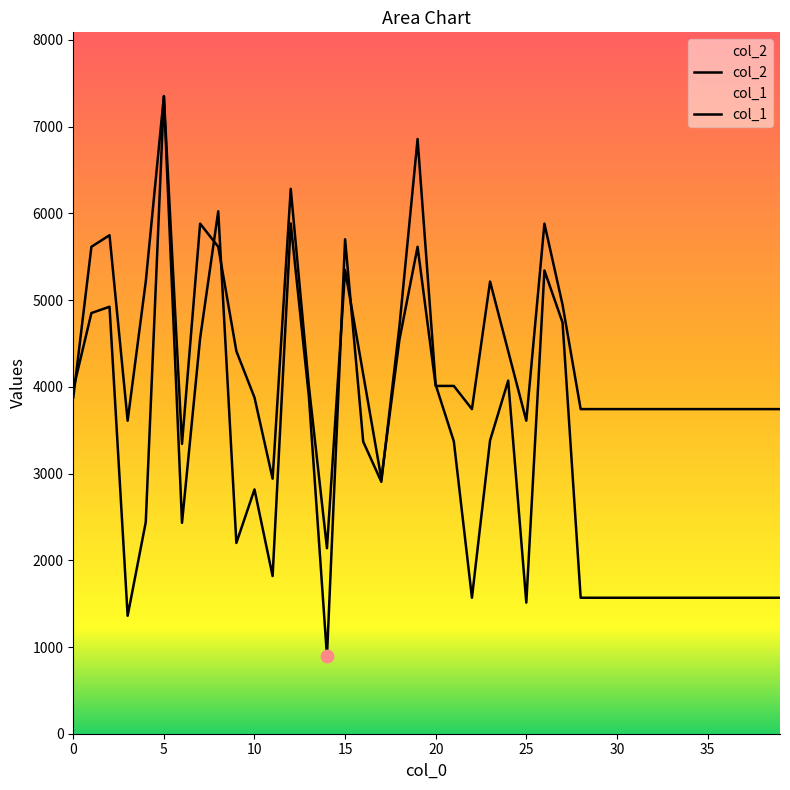

What are all the series names shown in the legend?

col_2, col_1